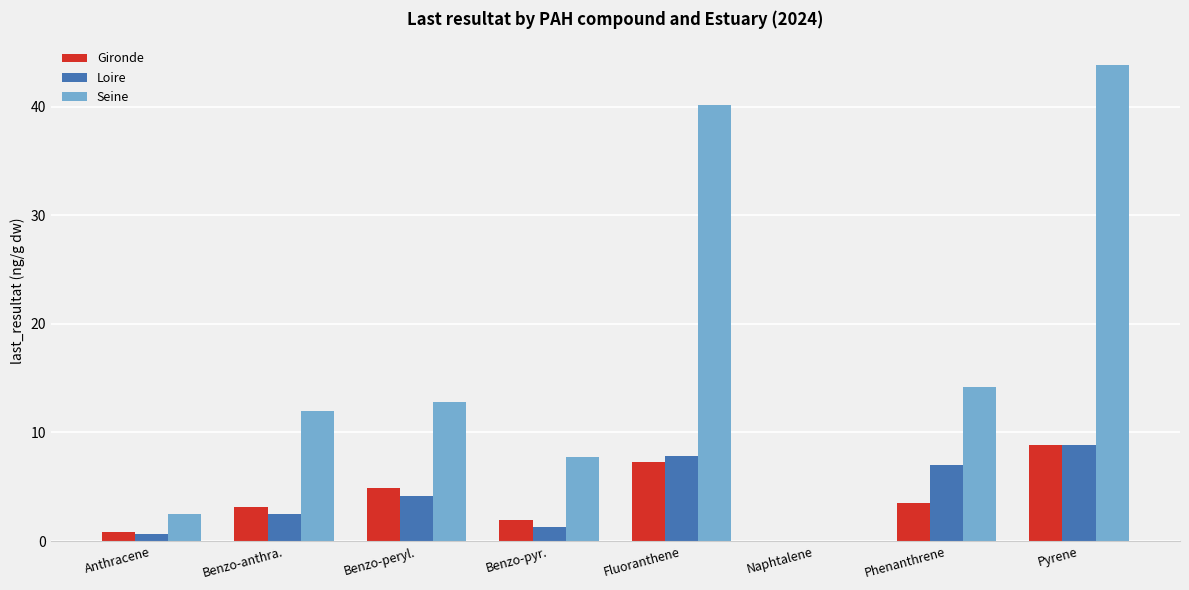

How many positive values does the Gironde series have?

7